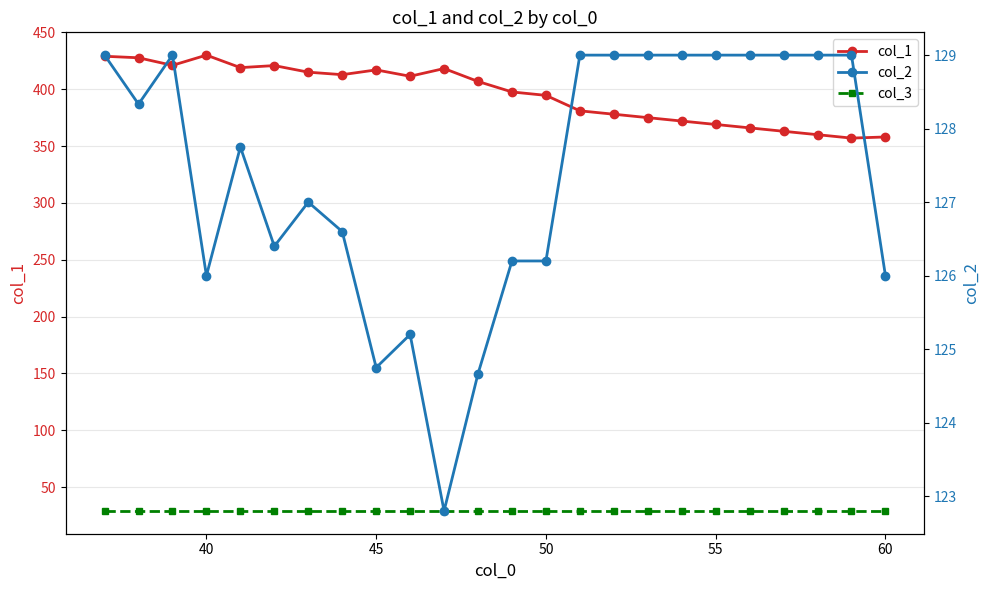

How many data points in col_1 are above 406?

12